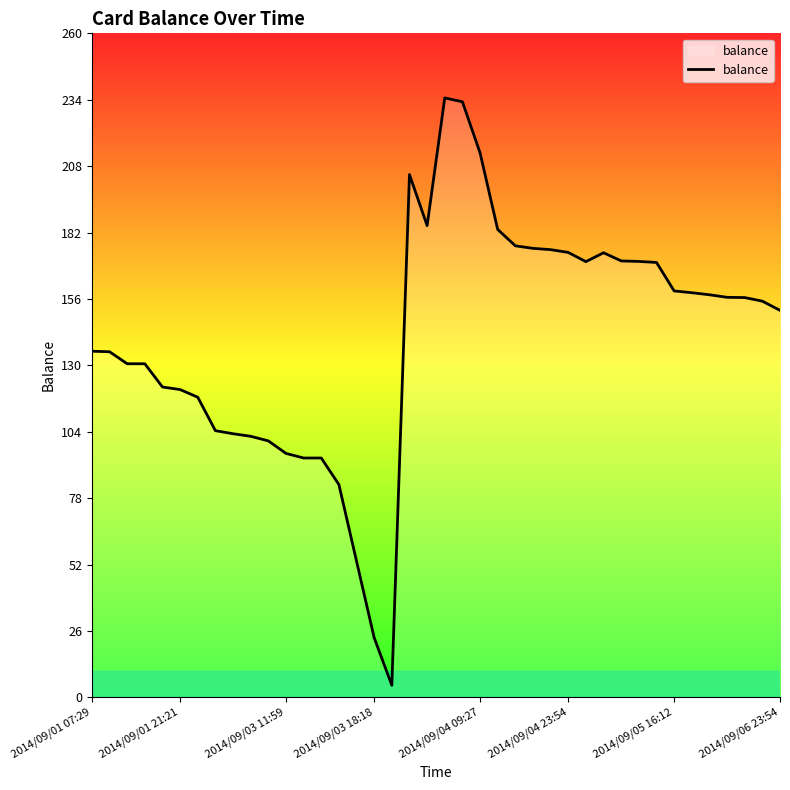

What is the difference between the maximum and minimum values?

230.0